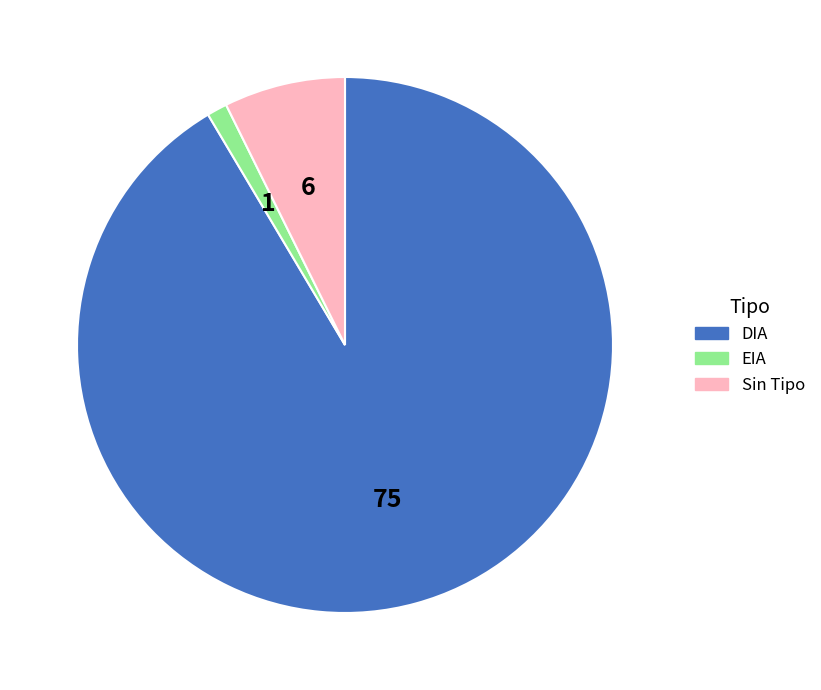

Which slice represents more than half of the pie?

DIA